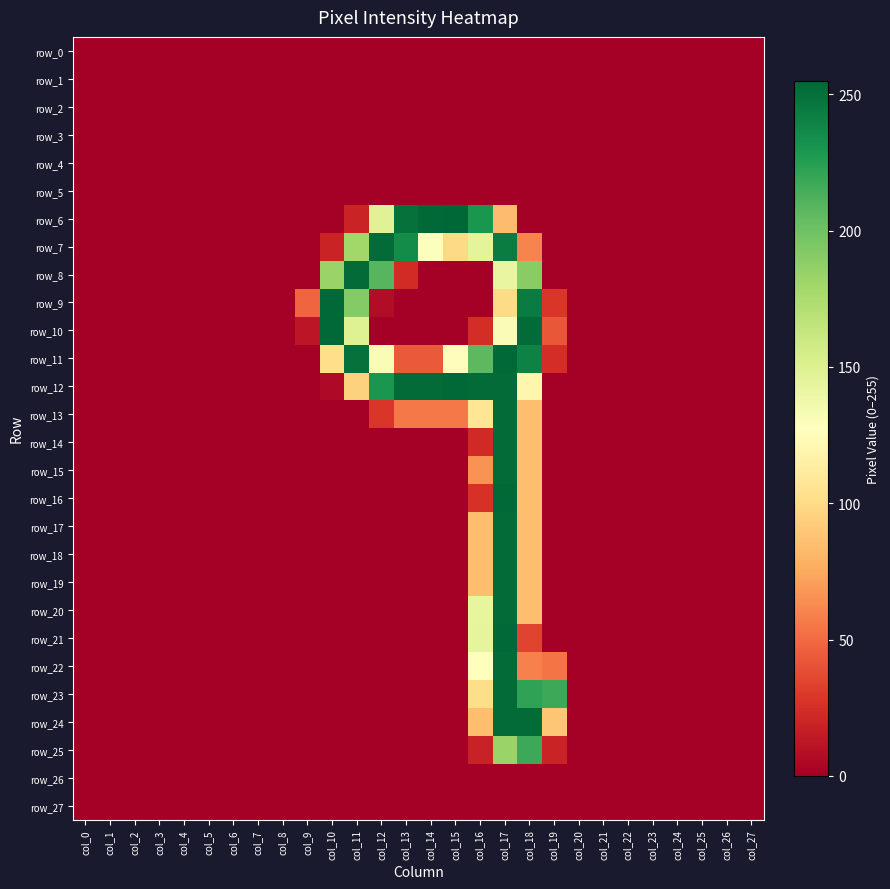

Where is row_7 nearest to the value 126?

col_14